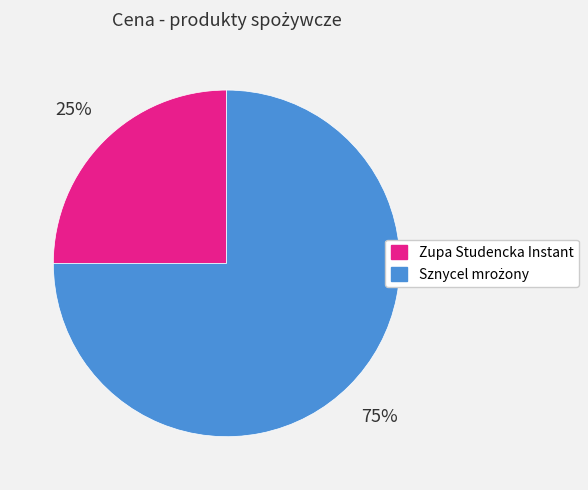

Which category has the smallest portion of the pie?

Zupa Studencka Instant